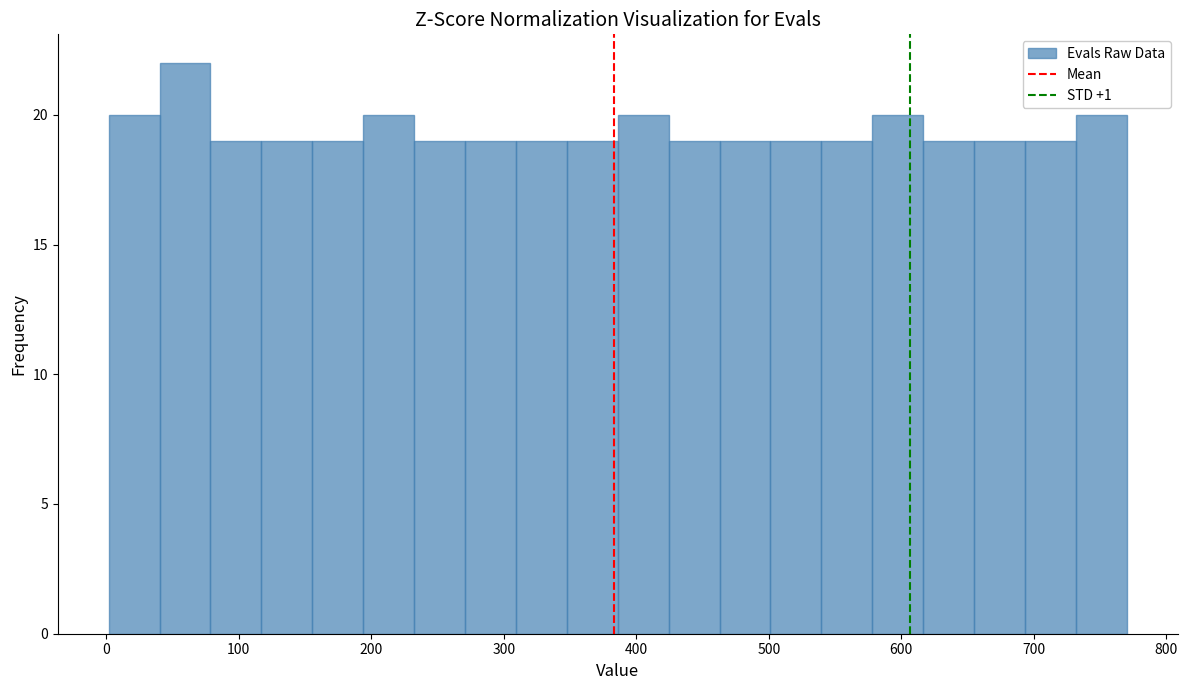

Around what value on the x-axis is the tallest bar? Give the approximate position of its centre, as read against the axis.

60